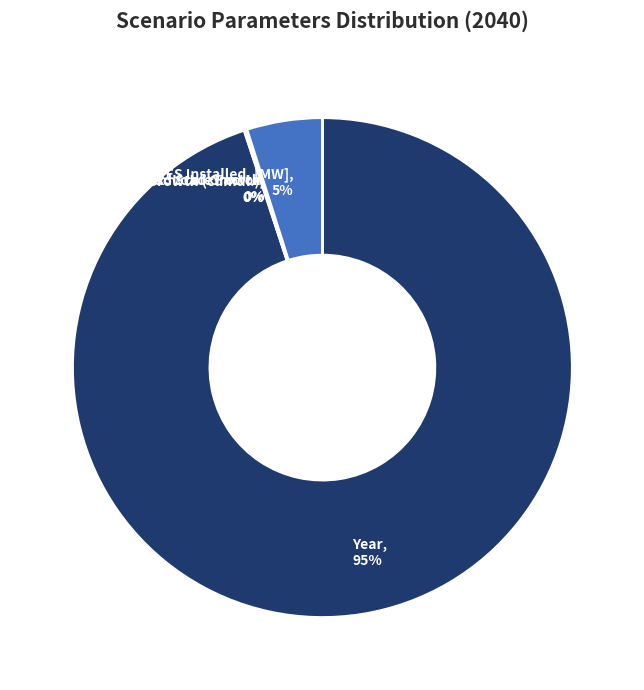

The Year, 95% slice represents 95% of the pie. True or false?

True